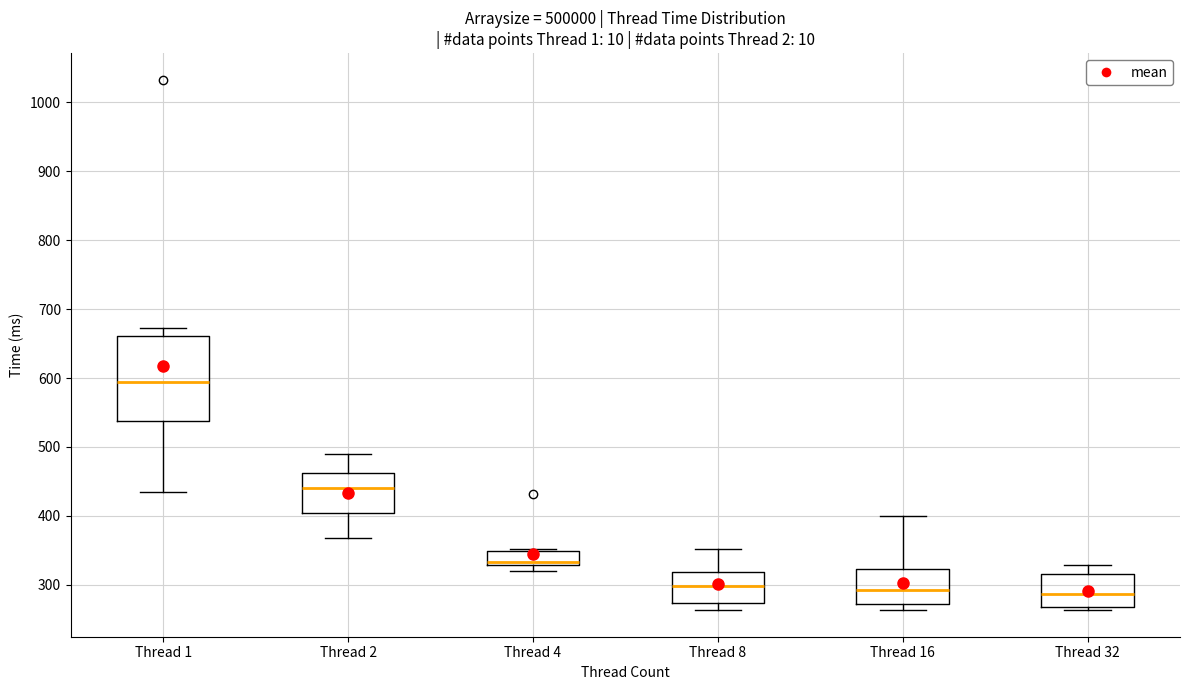

Reading left to right, transcribe this box plot: for each box, give where its median line is, the range the box spans, and where its two whiskers end, as read against the y-axis. The values are not printed on the chart, so give them approximately, as read against the axis.

Thread 1: median 590, box 540 to 660, whiskers 440 to 670
Thread 2: median 440, box 400 to 460, whiskers 370 to 490
Thread 4: median 330 (just above the box's lower edge), box 330 to 350, whiskers 320 to 350
Thread 8: median 300, box 270 to 320, whiskers 260 to 350
Thread 16: median 290, box 270 to 320, whiskers 260 to 400
Thread 32: median 290, box 270 to 320, whiskers 260 to 330